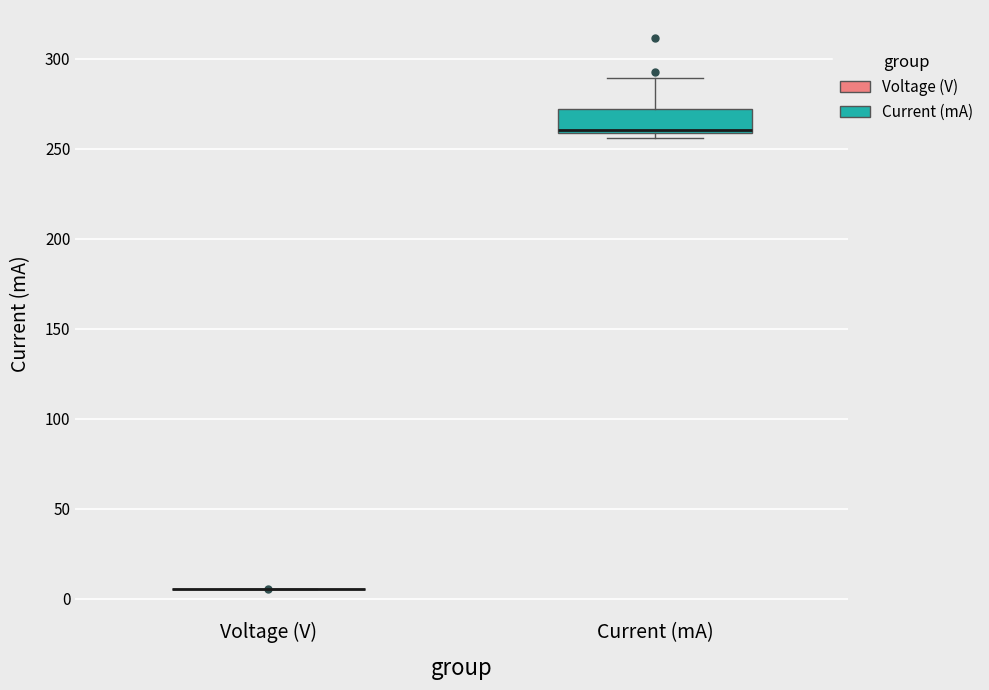

Reading left to right, read every box against the y-axis: the position of its median line, the range the box covers, and the ends of its whiskers. The values are not printed on the chart, so give them approximately, as read against the axis.

Voltage (V): box collapsed to a line at 5, whiskers 5 to 5
Current (mA): median 260 (just above the box's lower edge), box 260 to 270, whiskers 255 to 290